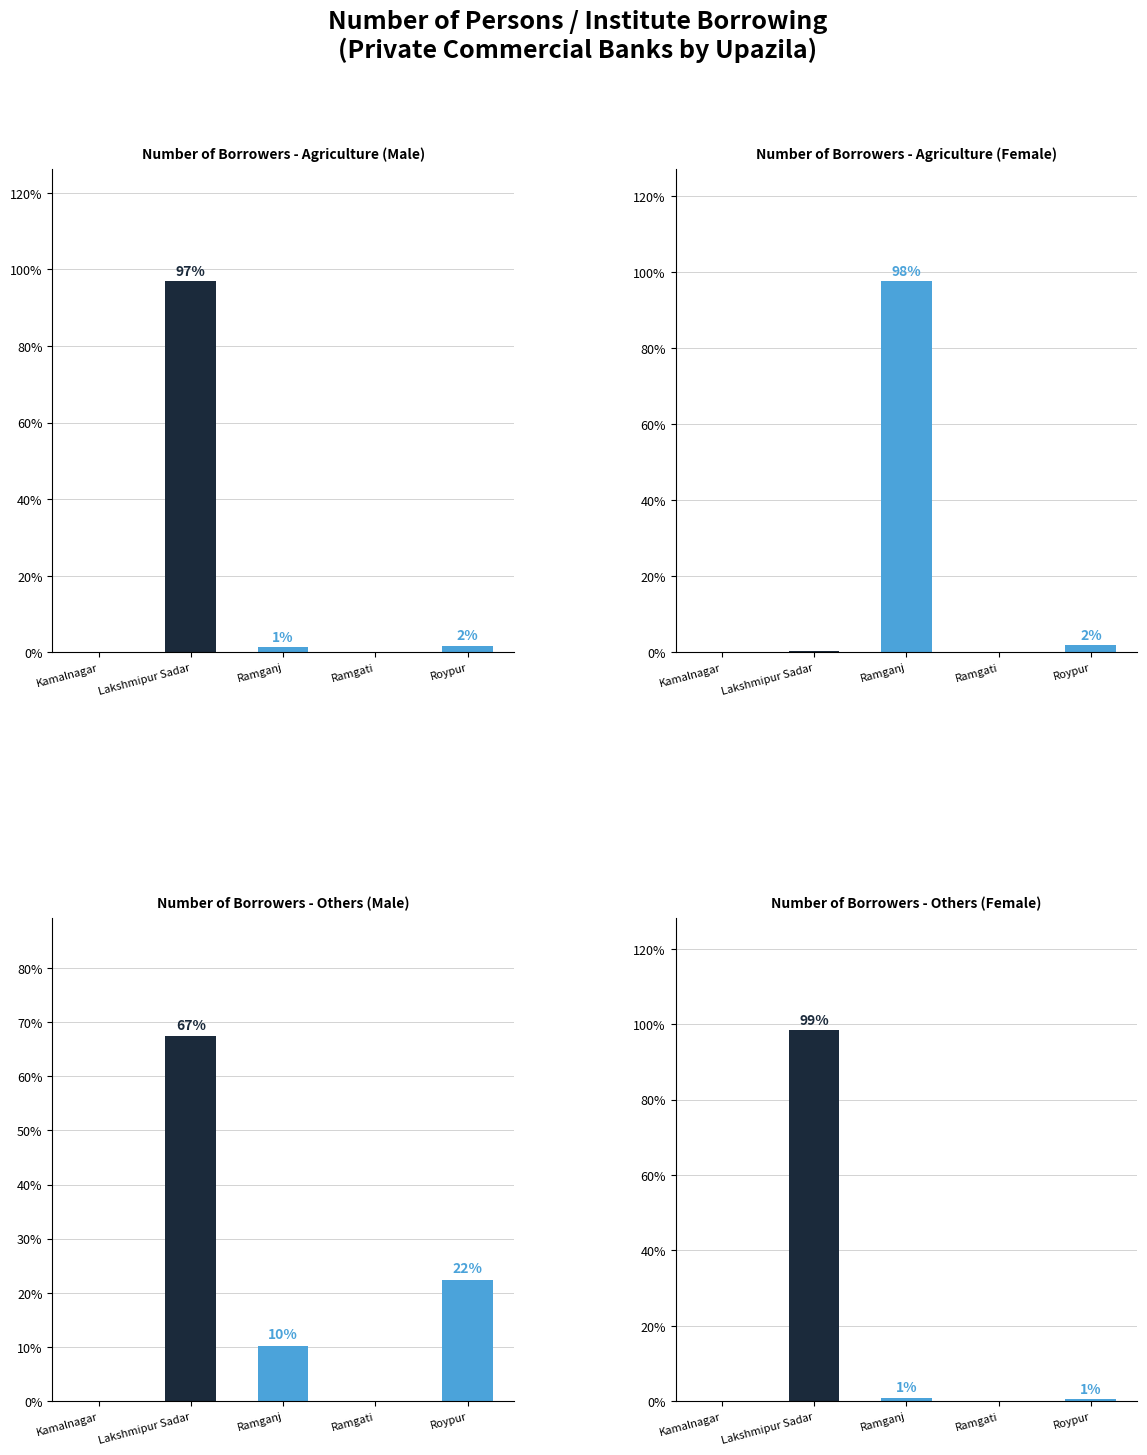

What is the average value of the Others Male series?

20.0